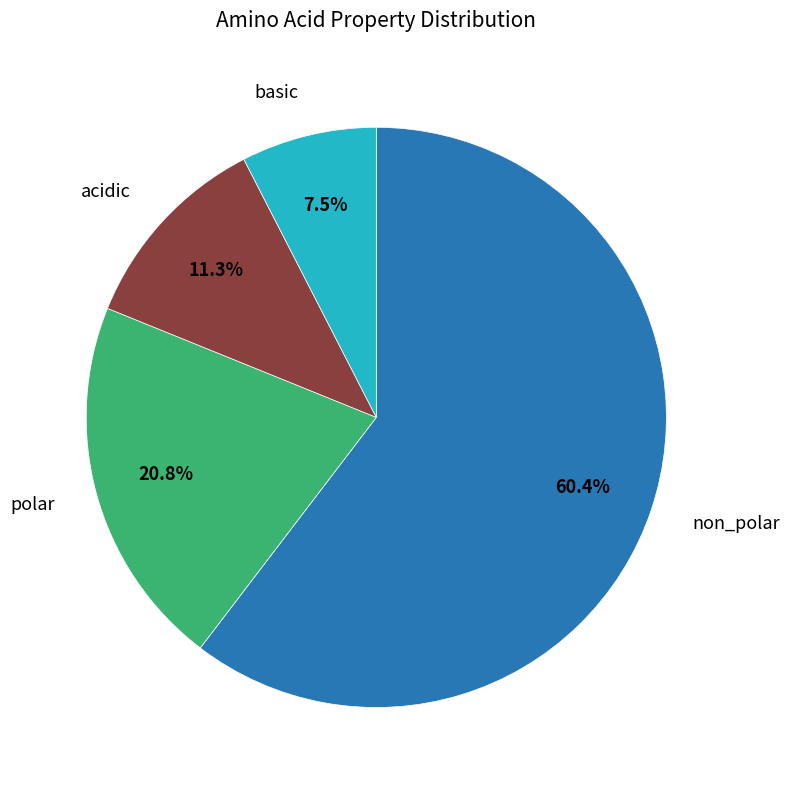

Is there a majority slice in this chart?

Yes